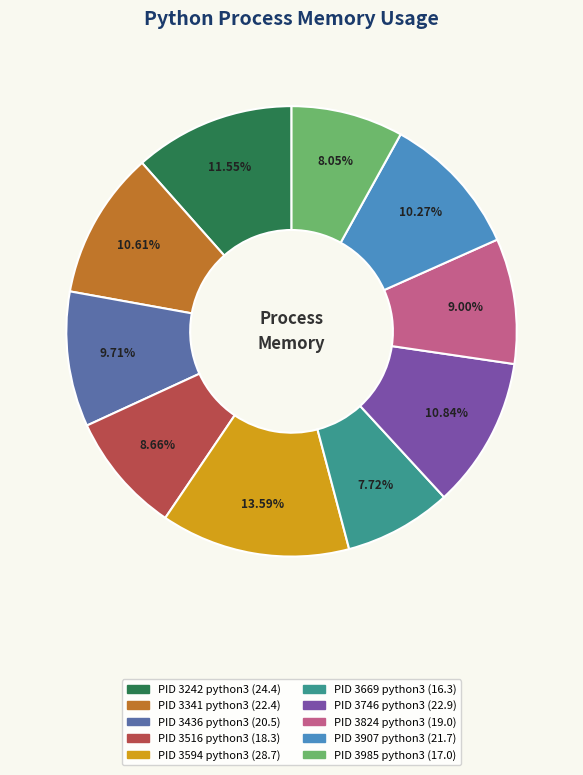

Does any single category account for the majority?

No